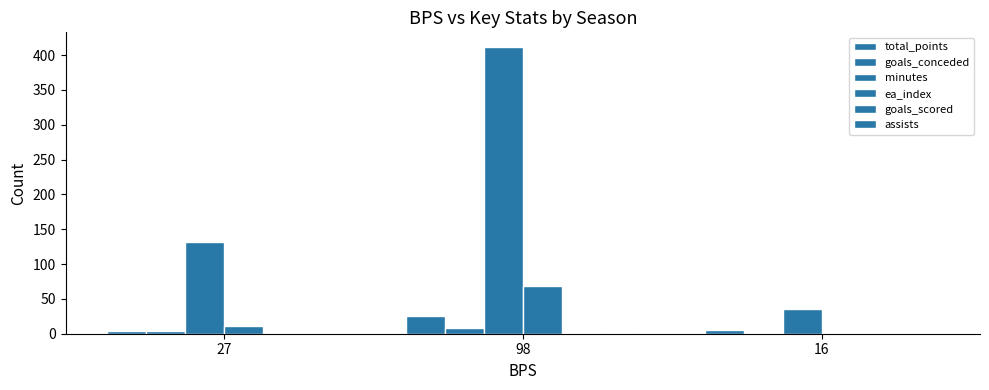

How many distinct data groups are displayed?

6